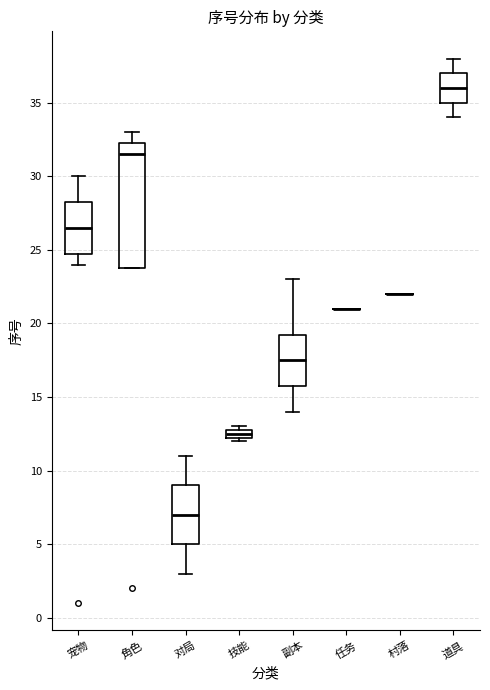

Where does the lower whisker of the box for 副本 end on the y-axis? The values are not printed on the chart, so give them approximately, as read against the axis.

14.0